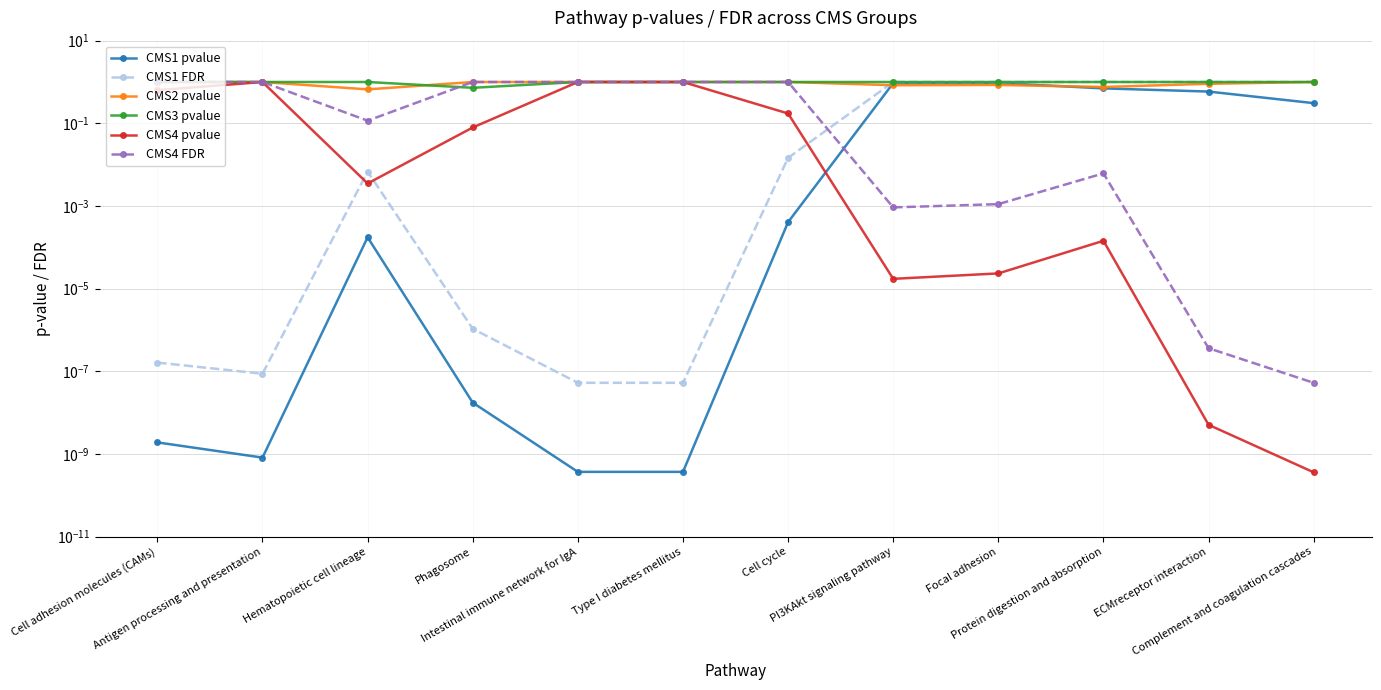

Which series ends up on top after the final intersection of CMS1 pvalue and CMS2 pvalue?

CMS2 pvalue